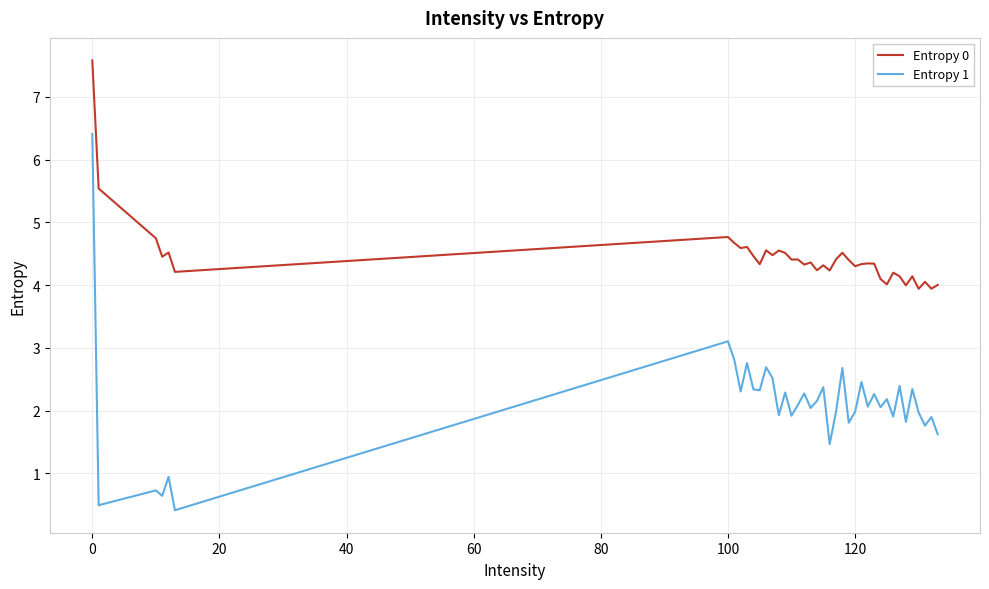

Which series has the largest total across all categories?

Entropy 0